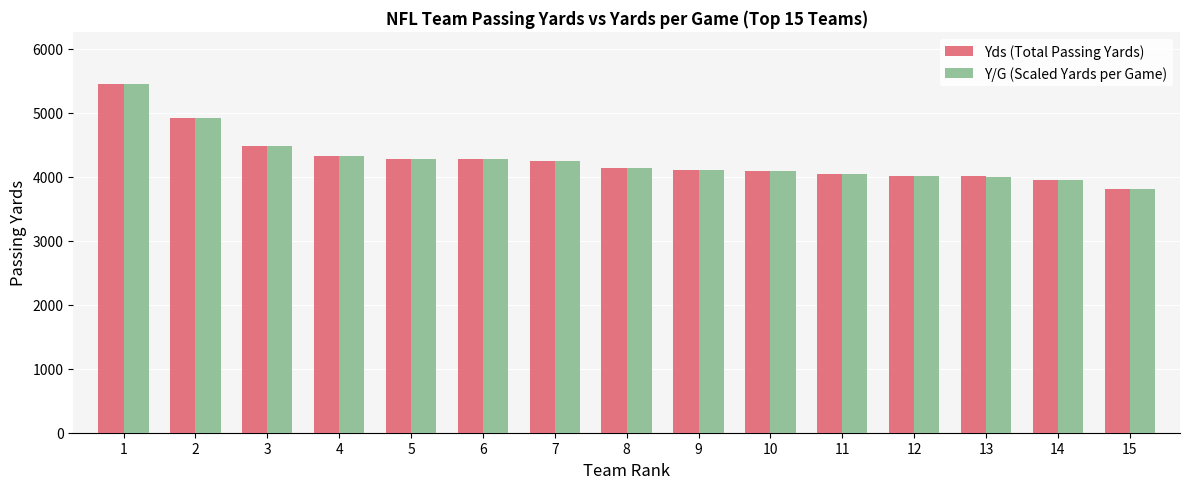

What are all the series names shown in the legend?

Yds (Total Passing Yards), Y/G (Scaled Yards per Game)